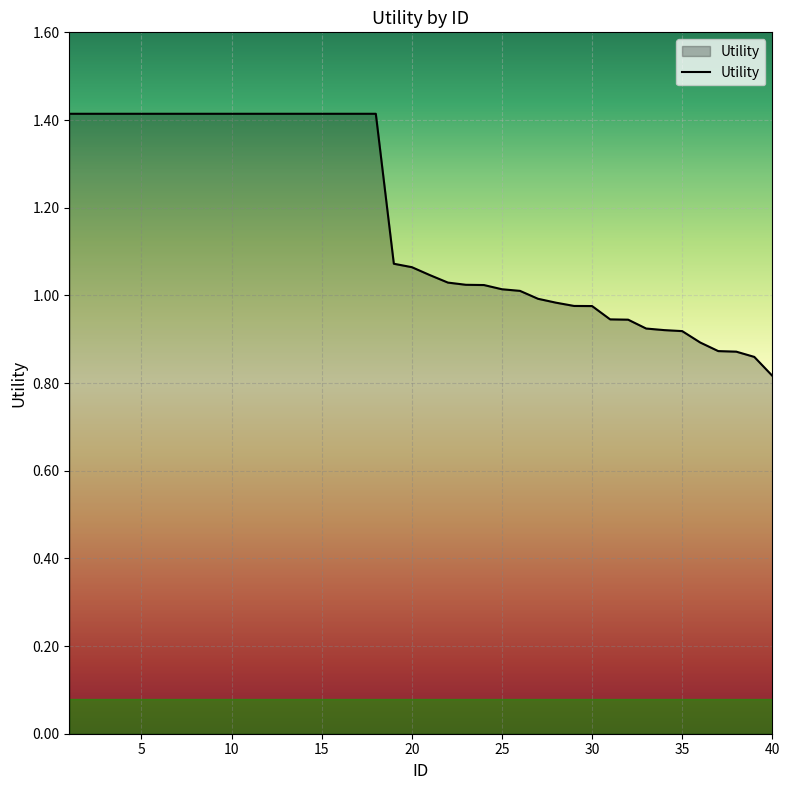

What is the difference between the maximum and minimum values?

0.6